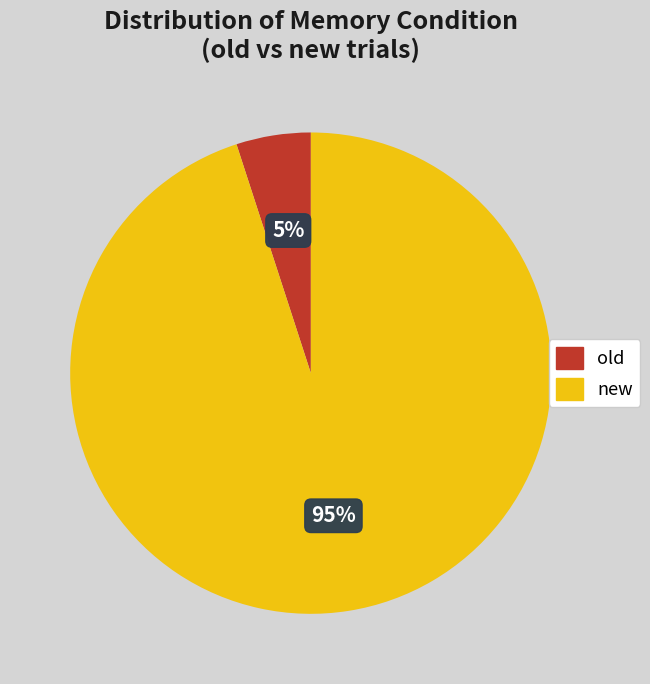

The new slice represents 81% of the pie. True or false?

False